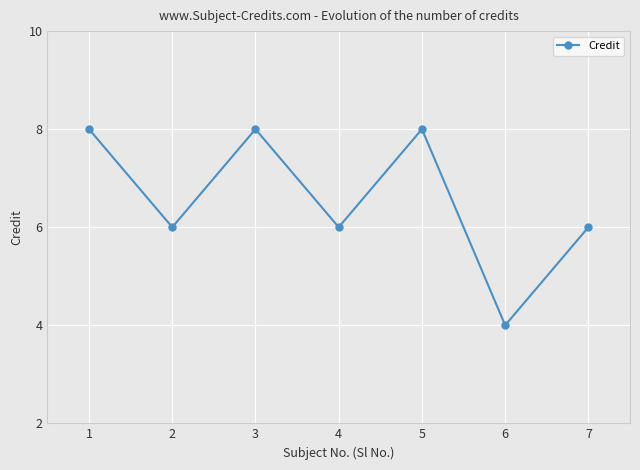

What is the sum of all values?

46